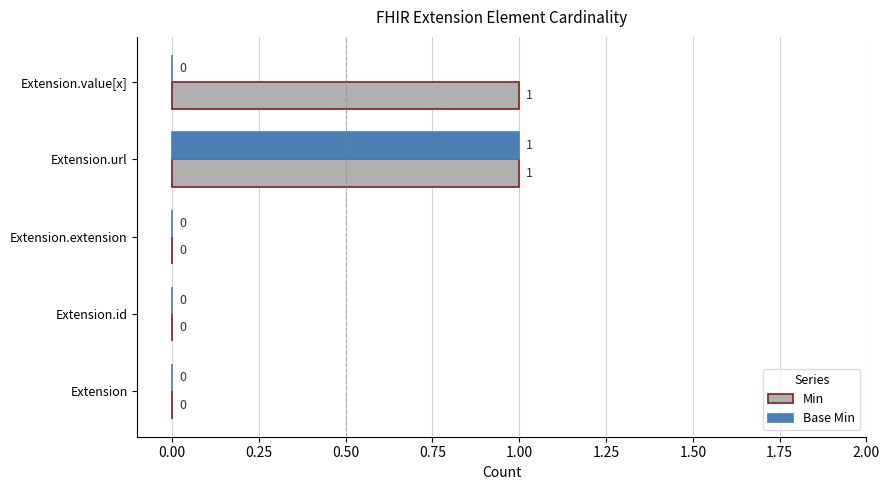

Is it true that Base Min equals 0 at Extension.extension?

True